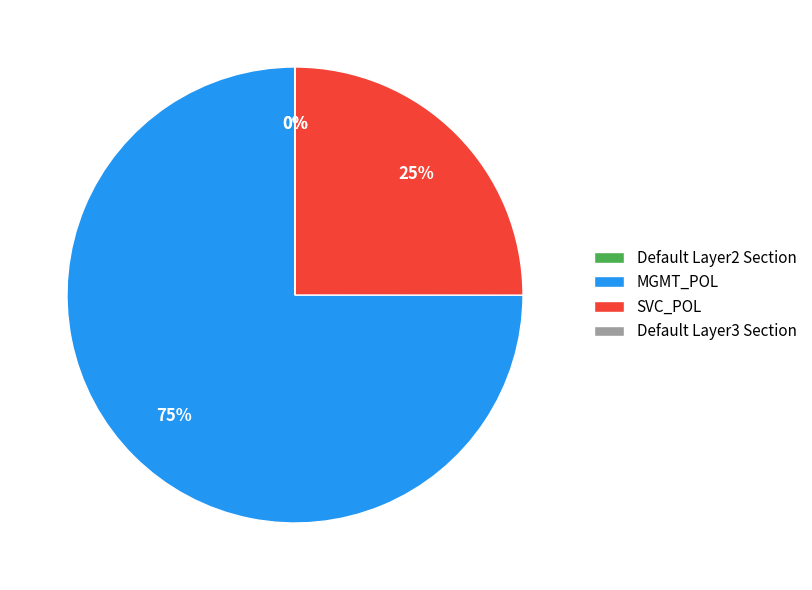

Is there any slice that represents more than half of the pie?

Yes